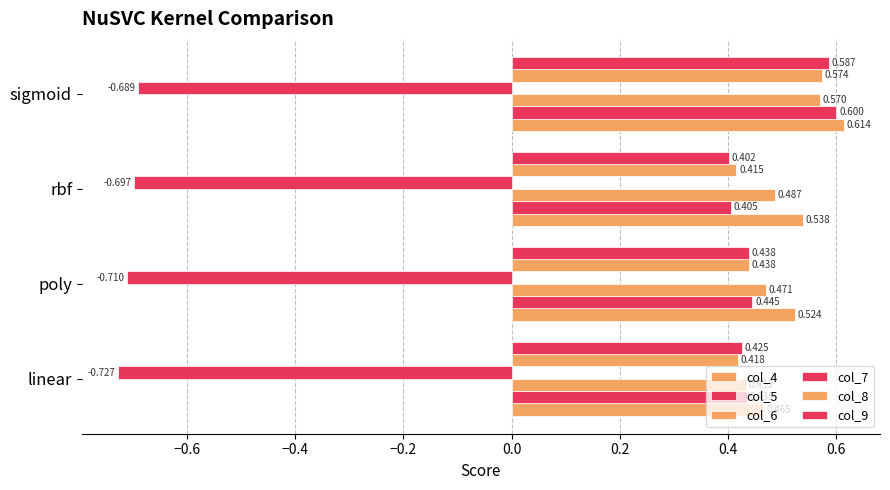

How many distinct data groups are displayed?

6